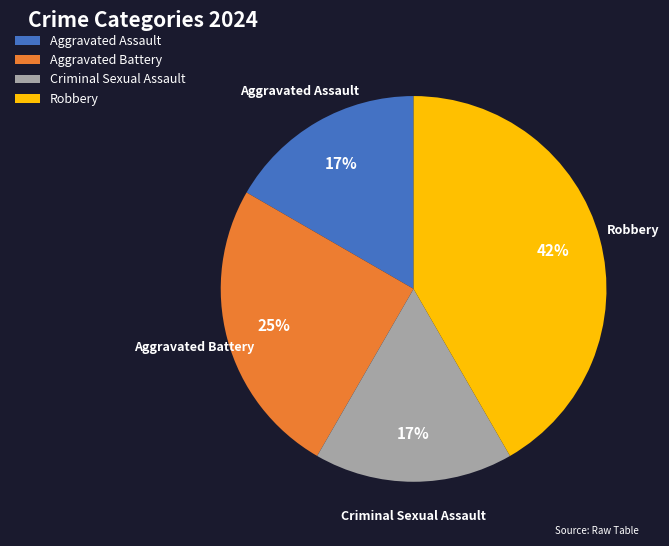

Does Robbery represent more than half of the total?

No